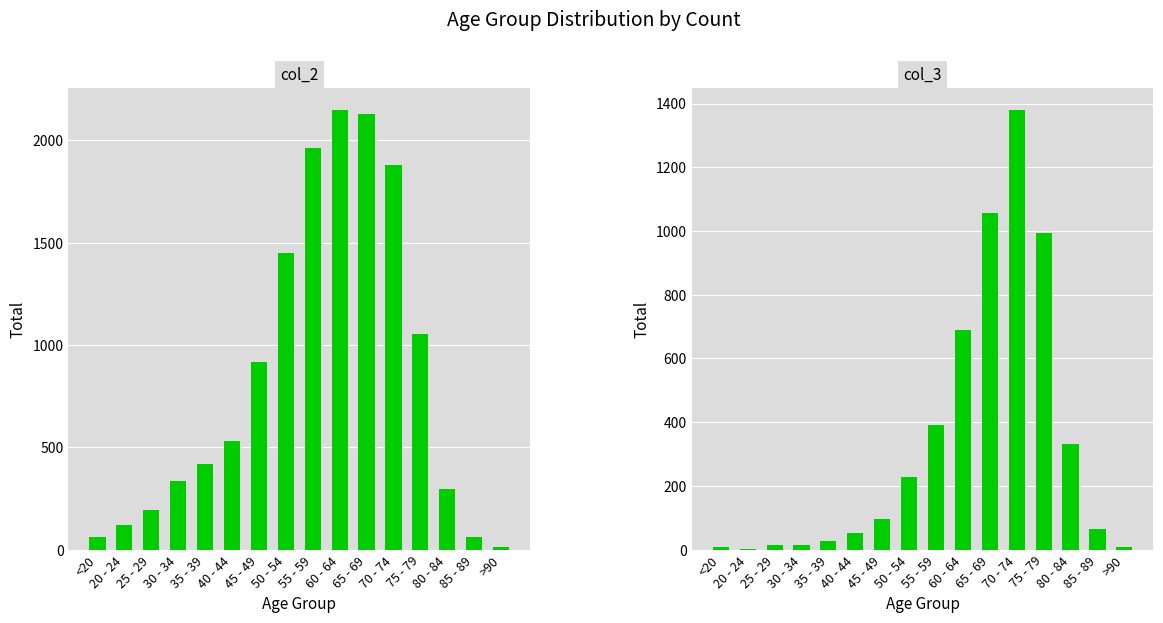

The col_2 series shows 915 at 45 - 49. True or false?

True